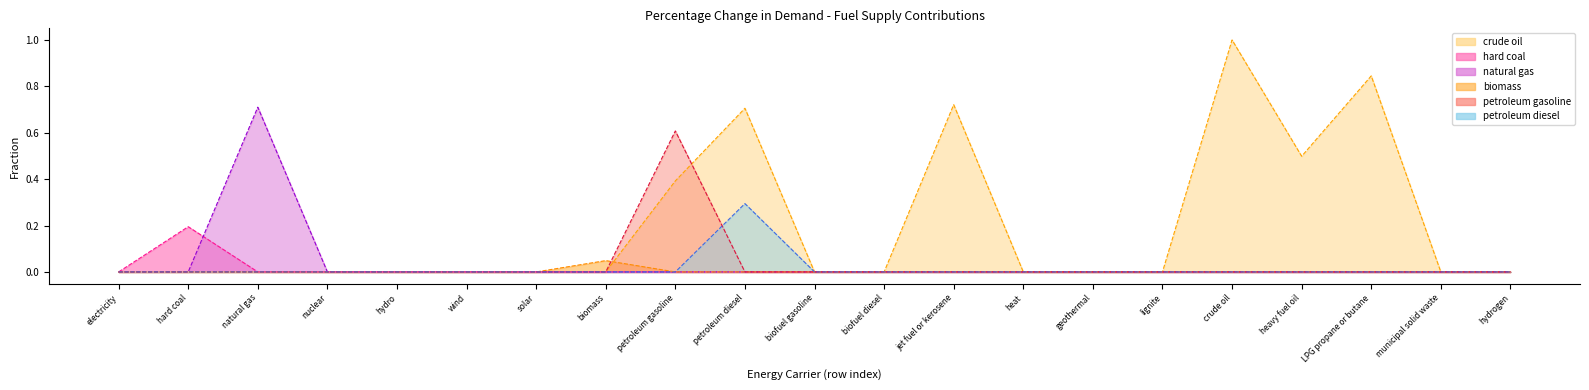

Which series changed the most between petroleum gasoline and biofuel gasoline?

petroleum gasoline